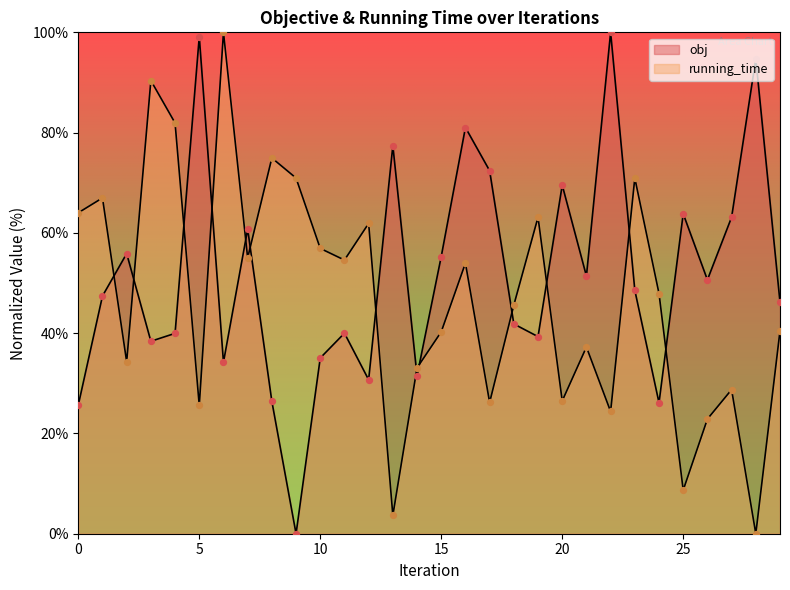

At how many categories does at least one series exceed 71?

10